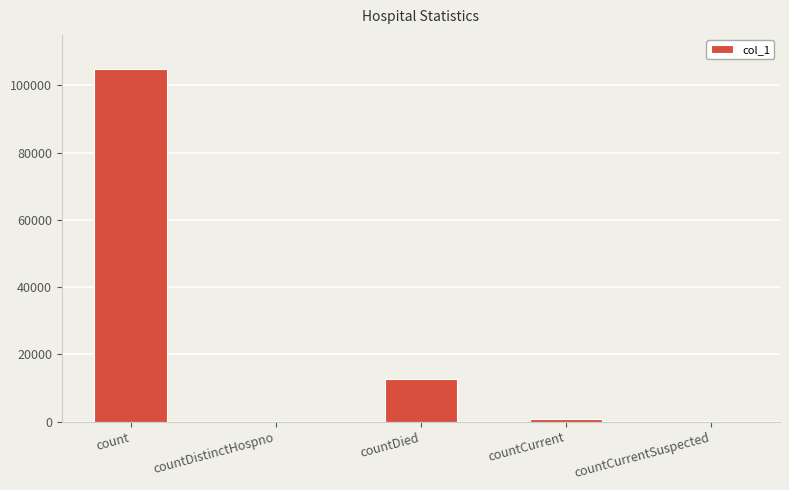

How many distinct data groups are displayed?

1